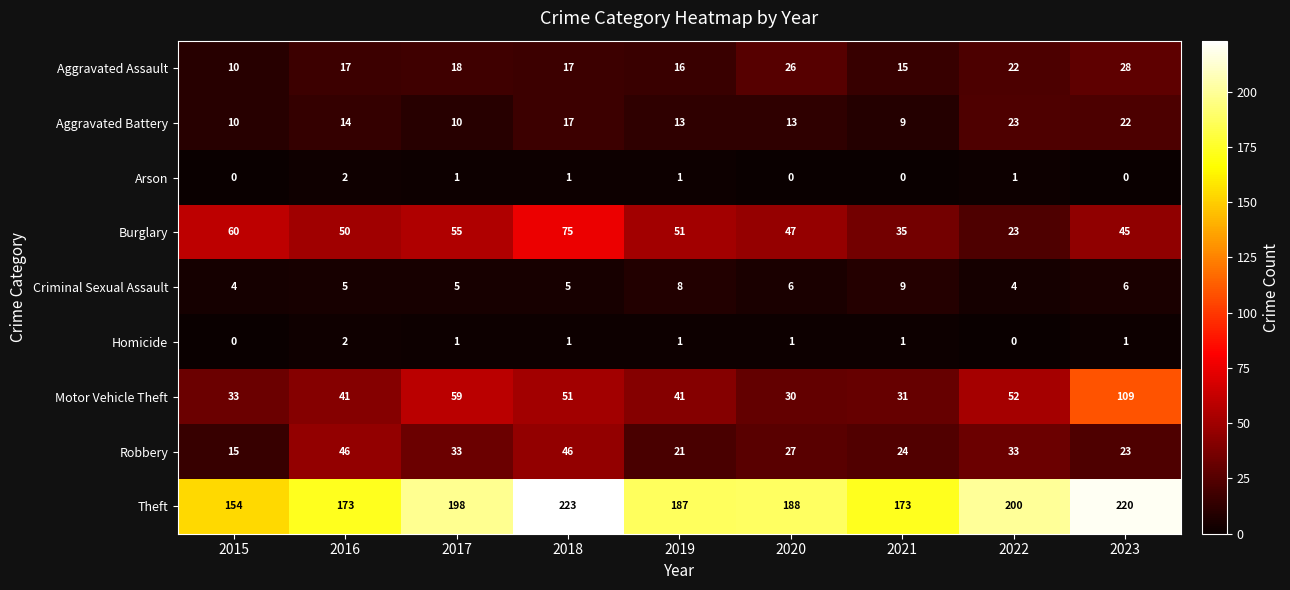

Count the number of categories in the chart.

9